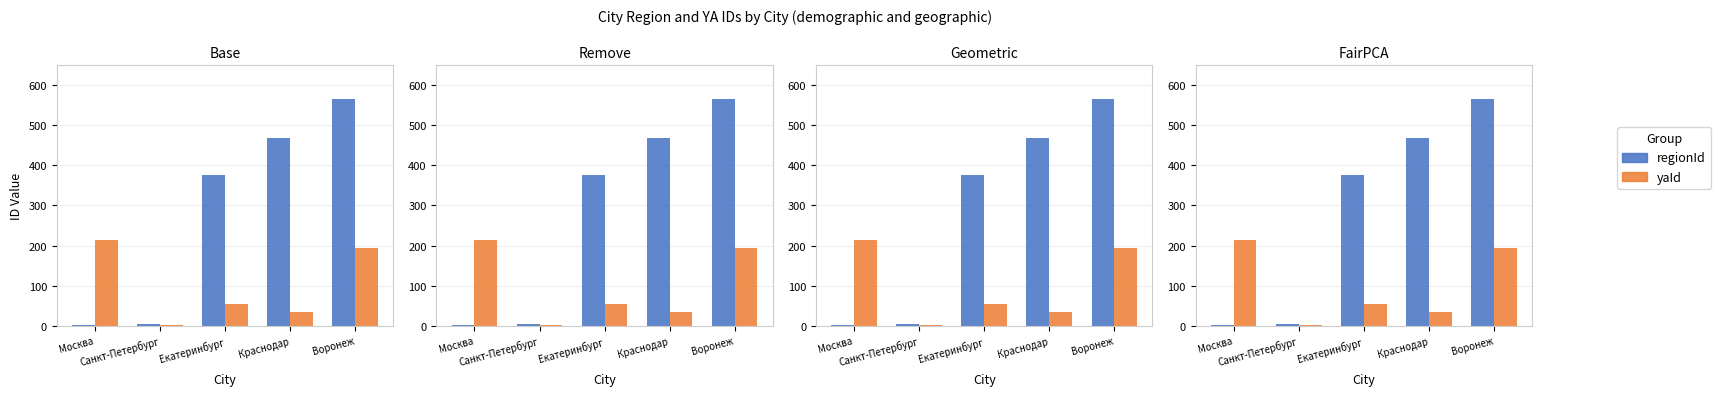

How many data points in yaId are less than 54?

2